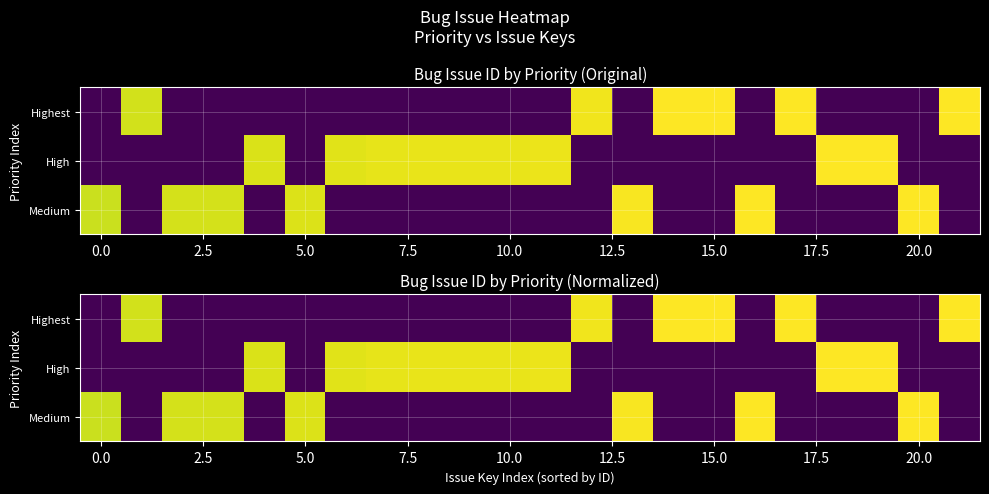

What is the difference between the maximum and minimum values in the Medium series?

1.0